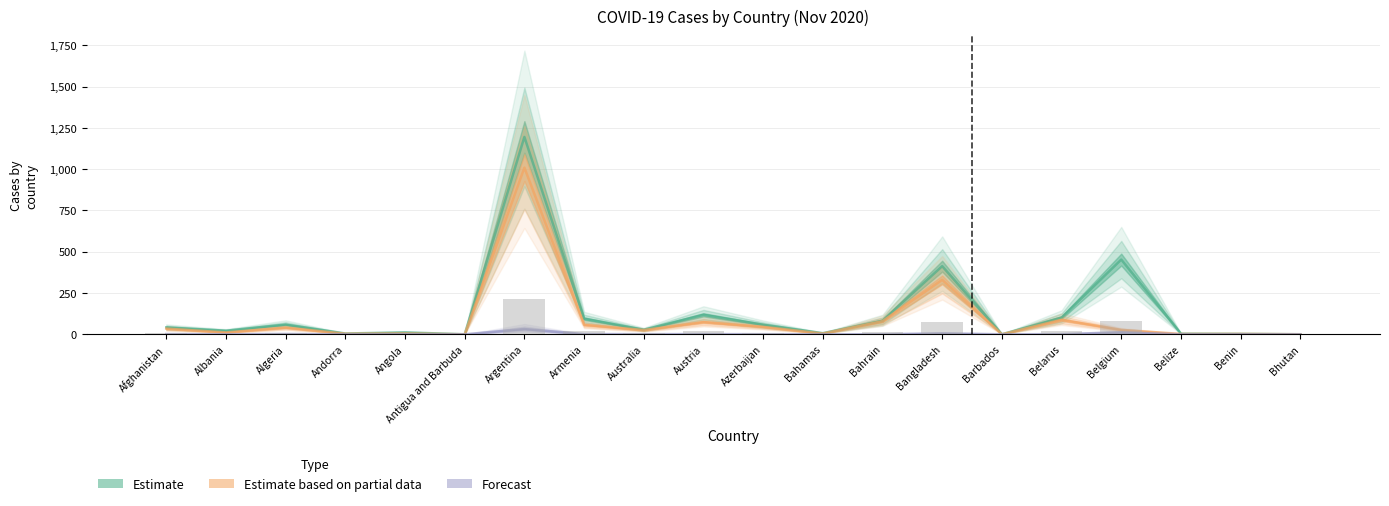

Reading left to right, what are all the values shown in this chart?

Confirmed: Afghanistan=41.7	Albania=21.9	Algeria=59.0	Andorra=4.9	Angola=11.6	Antigua and Barbuda=0.1	Argentina=1195.3	Armenia=94.8	Australia=27.6	Austria=118.2	Azerbaijan=58.3	Bahamas=6.8	Bahrain=82.4	Bangladesh=412.6	Barbados=0.2	Belarus=101.3	Belgium=452.5	Belize=3.8	Benin=2.7	Bhutan=0.4
Recovered: Afghanistan=34.4	Albania=11.5	Algeria=40.6	Andorra=3.6	Angola=5.2	Antigua and Barbuda=0.1	Argentina=1009.3	Armenia=57.6	Australia=25.4	Austria=74.3	Azerbaijan=45.0	Bahamas=4.6	Bahrain=79.7	Bangladesh=329.8	Barbados=0.2	Belarus=88.0	Belgium=26.7	Belize=2.3	Benin=2.5	Bhutan=0.3
Deaths: Afghanistan=1.5	Albania=0.5	Algeria=2.0	Andorra=0.1	Angola=0.3	Antigua and Barbuda=0.0	Argentina=32.1	Armenia=1.4	Australia=0.9	Austria=1.2	Azerbaijan=0.8	Bahamas=0.1	Bahrain=0.3	Bangladesh=6.0	Barbados=0.0	Belarus=1.0	Belgium=12.1	Belize=0.1	Benin=0.0	Bhutan=0.0